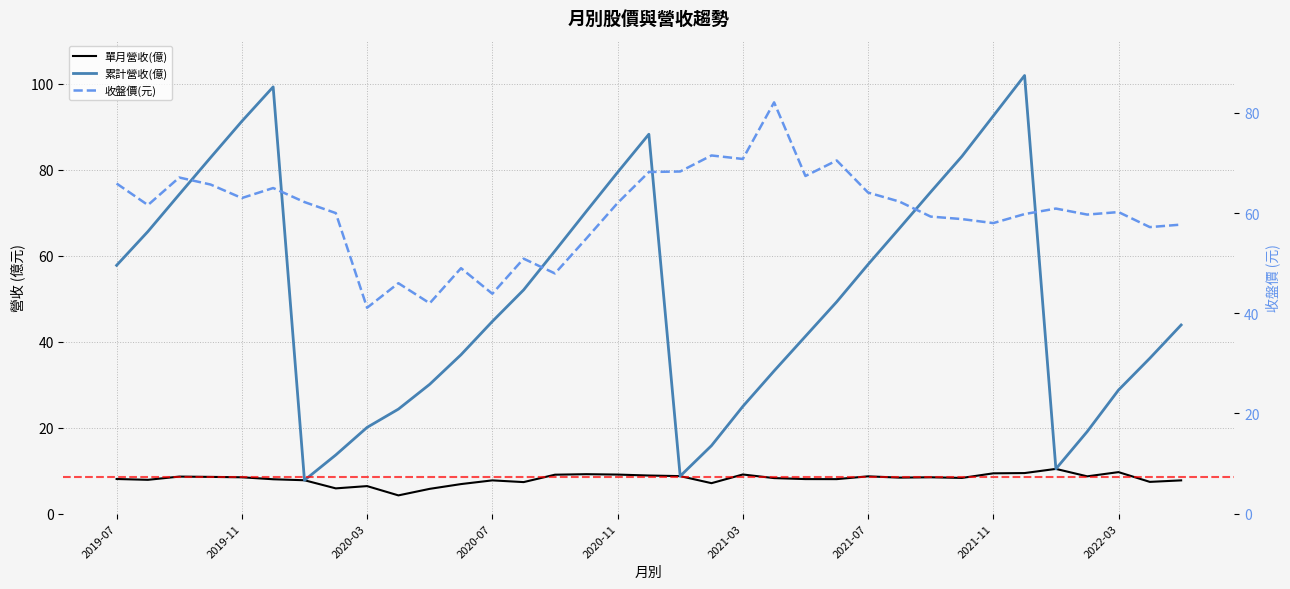

The 單月營收(億) series shows 4.2 at 9. True or false?

True